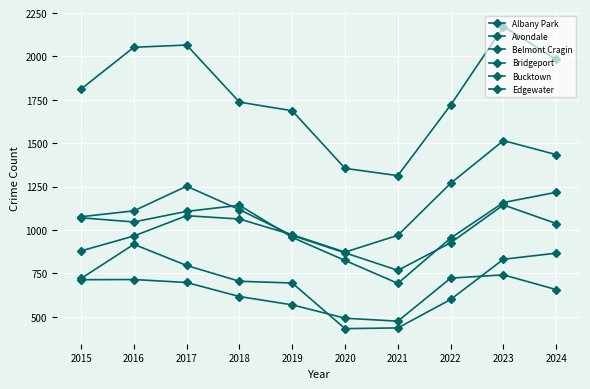

How many lines are shown in the chart?

6